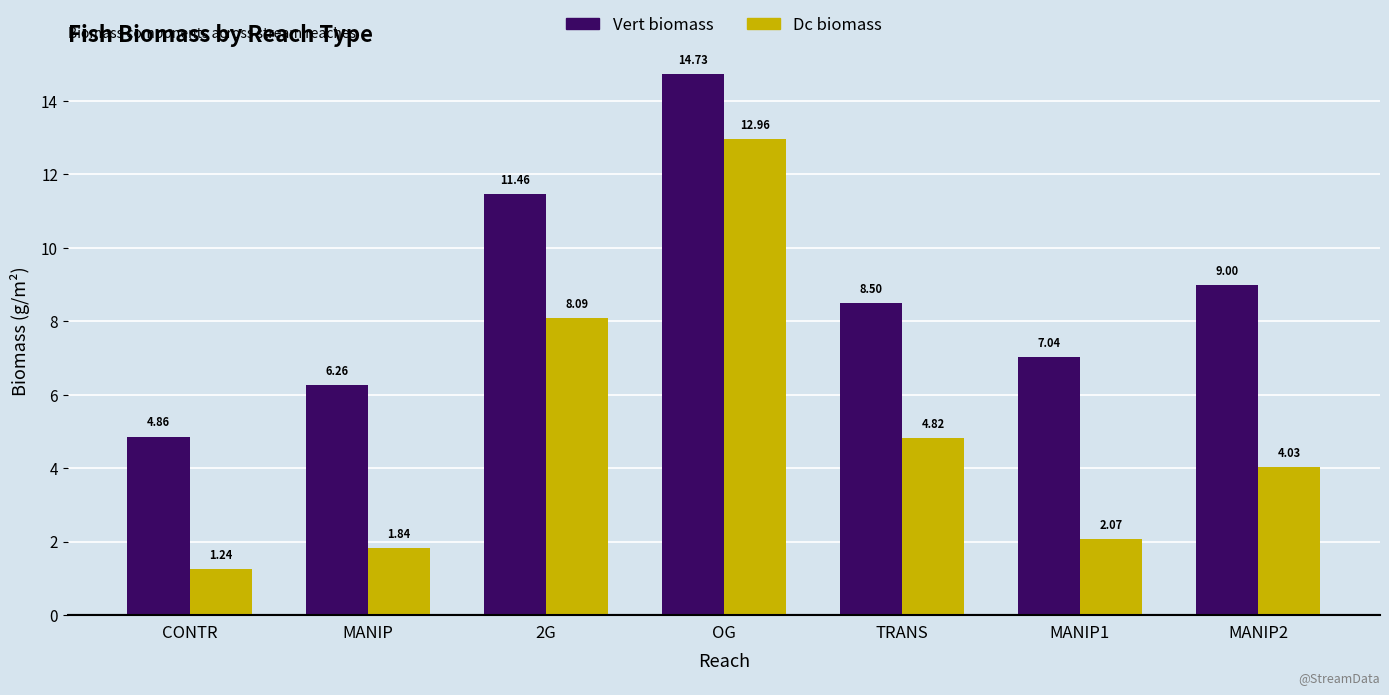

How many bars are there in total?

14